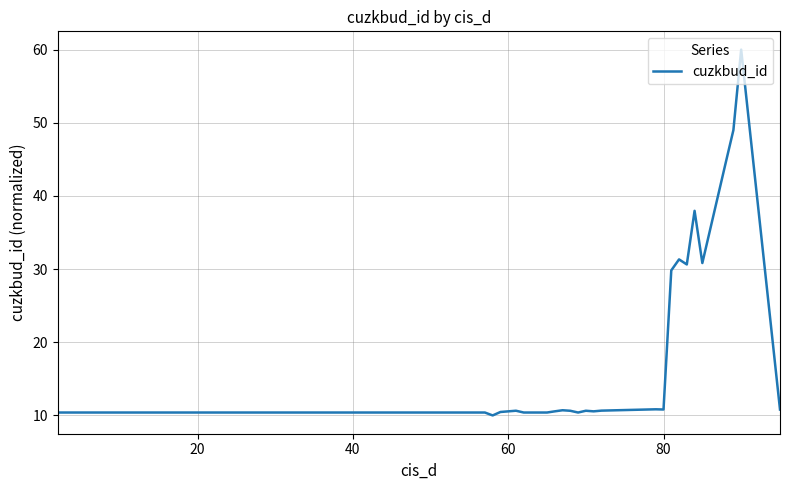

What is the smallest value displayed?

10.0